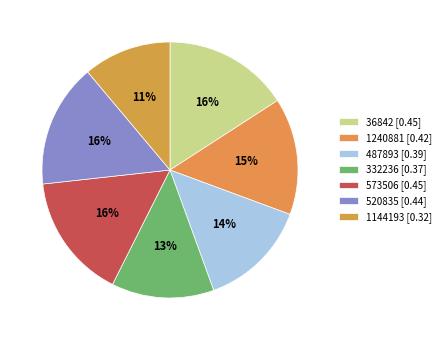

How much of the chart is everything except 520835?

84.4%